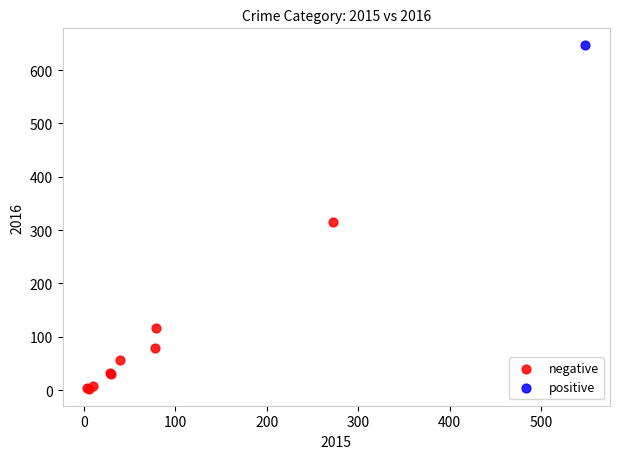

What are all the series names shown in the legend?

negative, positive